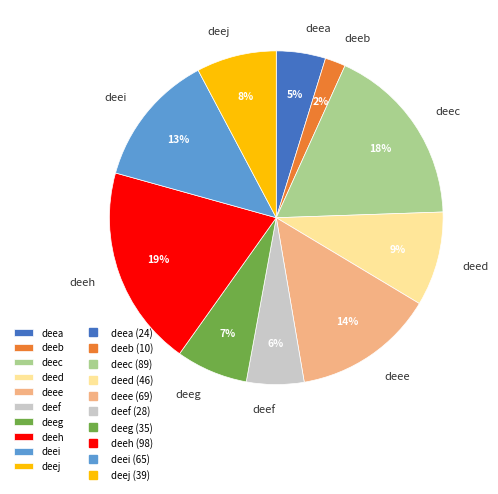

To the nearest percent, what is the average slice percentage?

10%